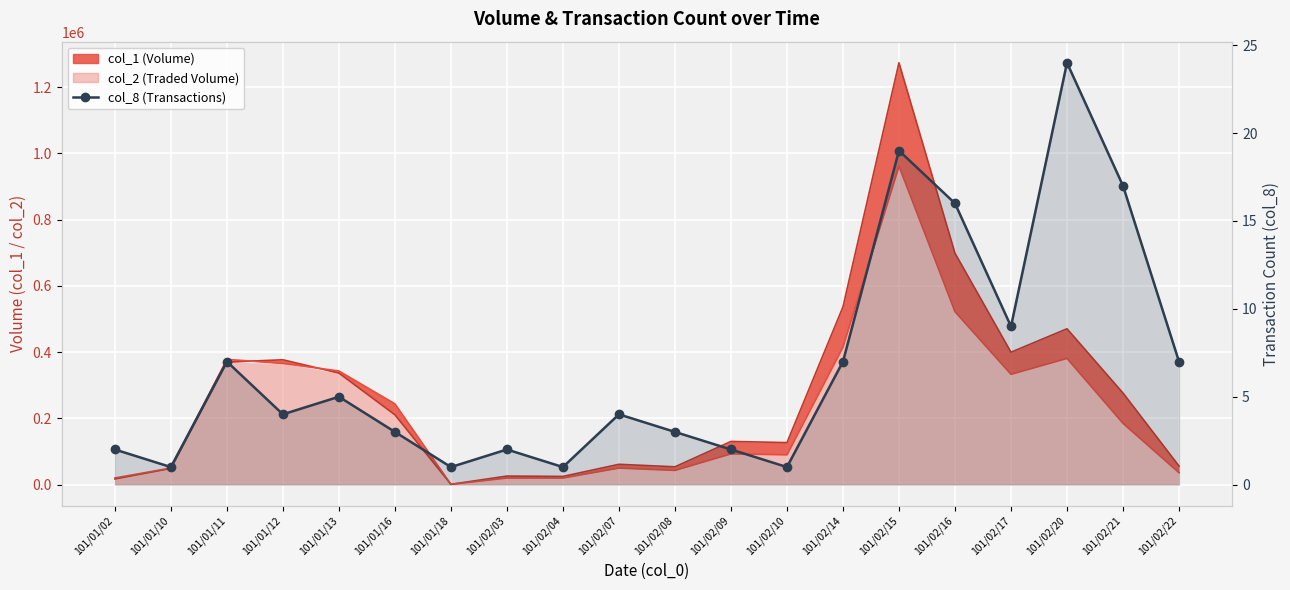

What is the difference between the second highest and minimum values?

18